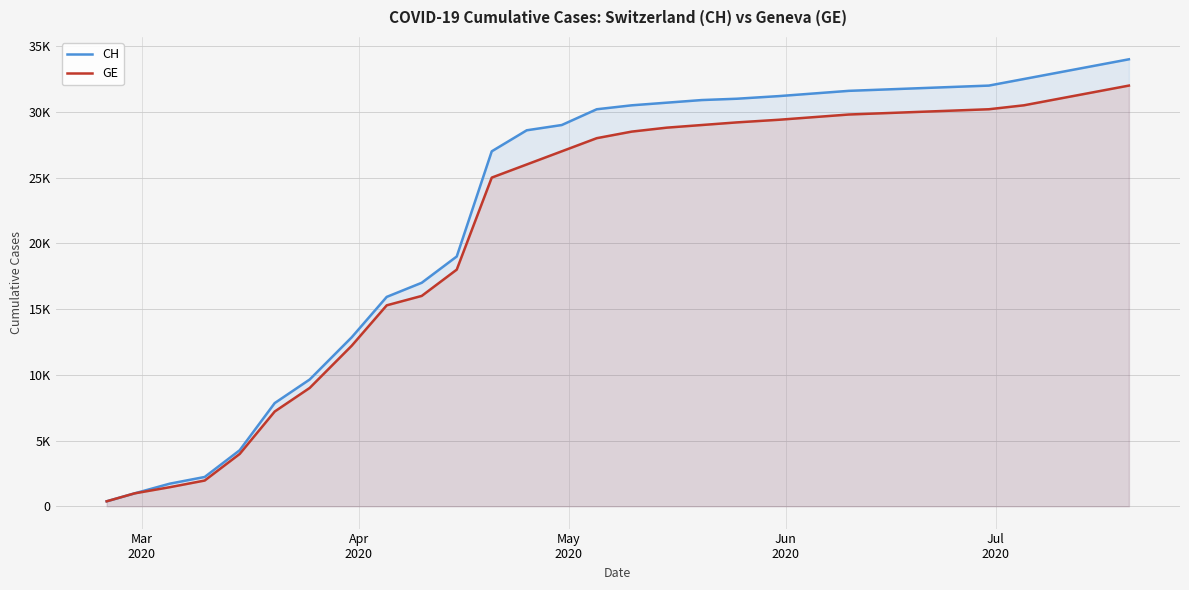

Does the chart have visible grid lines?

Yes